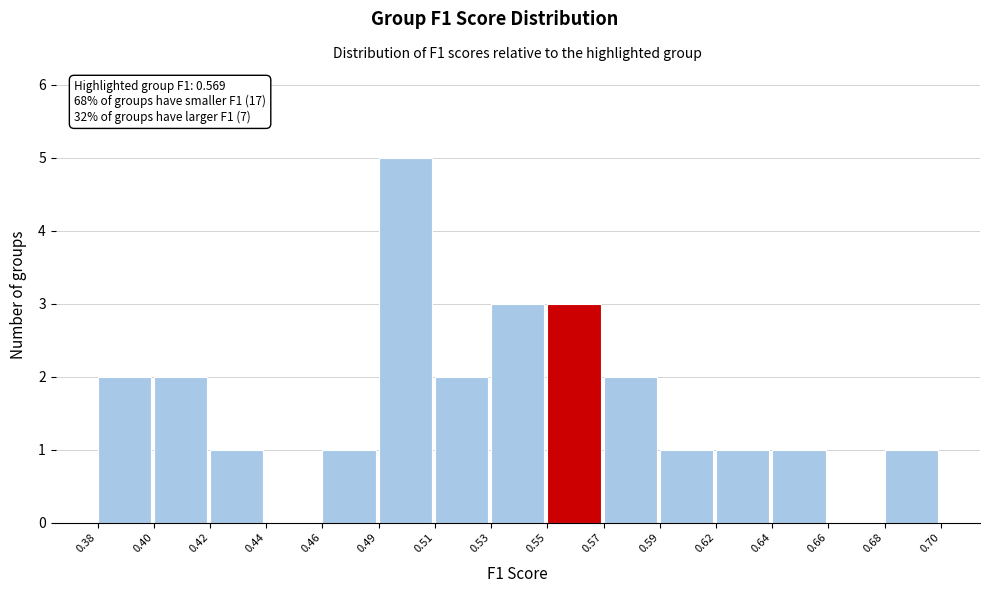

Reading left to right, list all the values displayed in this chart.

0.38=2	0.40=2	0.42=1	0.44=0	0.46=1	0.49=5	0.51=2	0.53=3	0.55=3	0.57=2	0.59=1	0.62=1	0.64=1	0.66=0	0.68=1